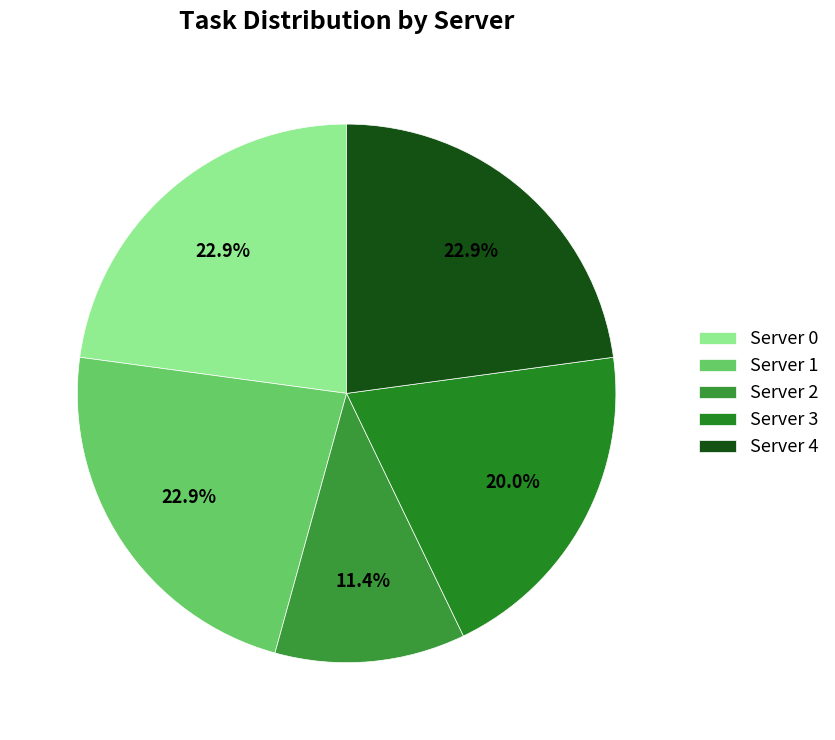

Which has a higher value, Server 1 or Server 4?

Server 1